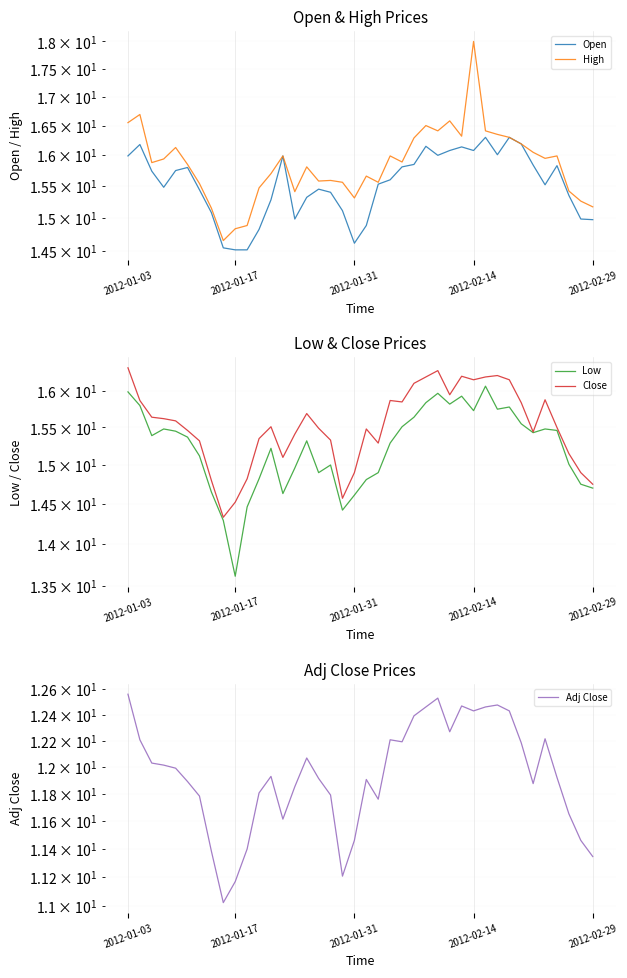

How many lines are shown in the chart?

5